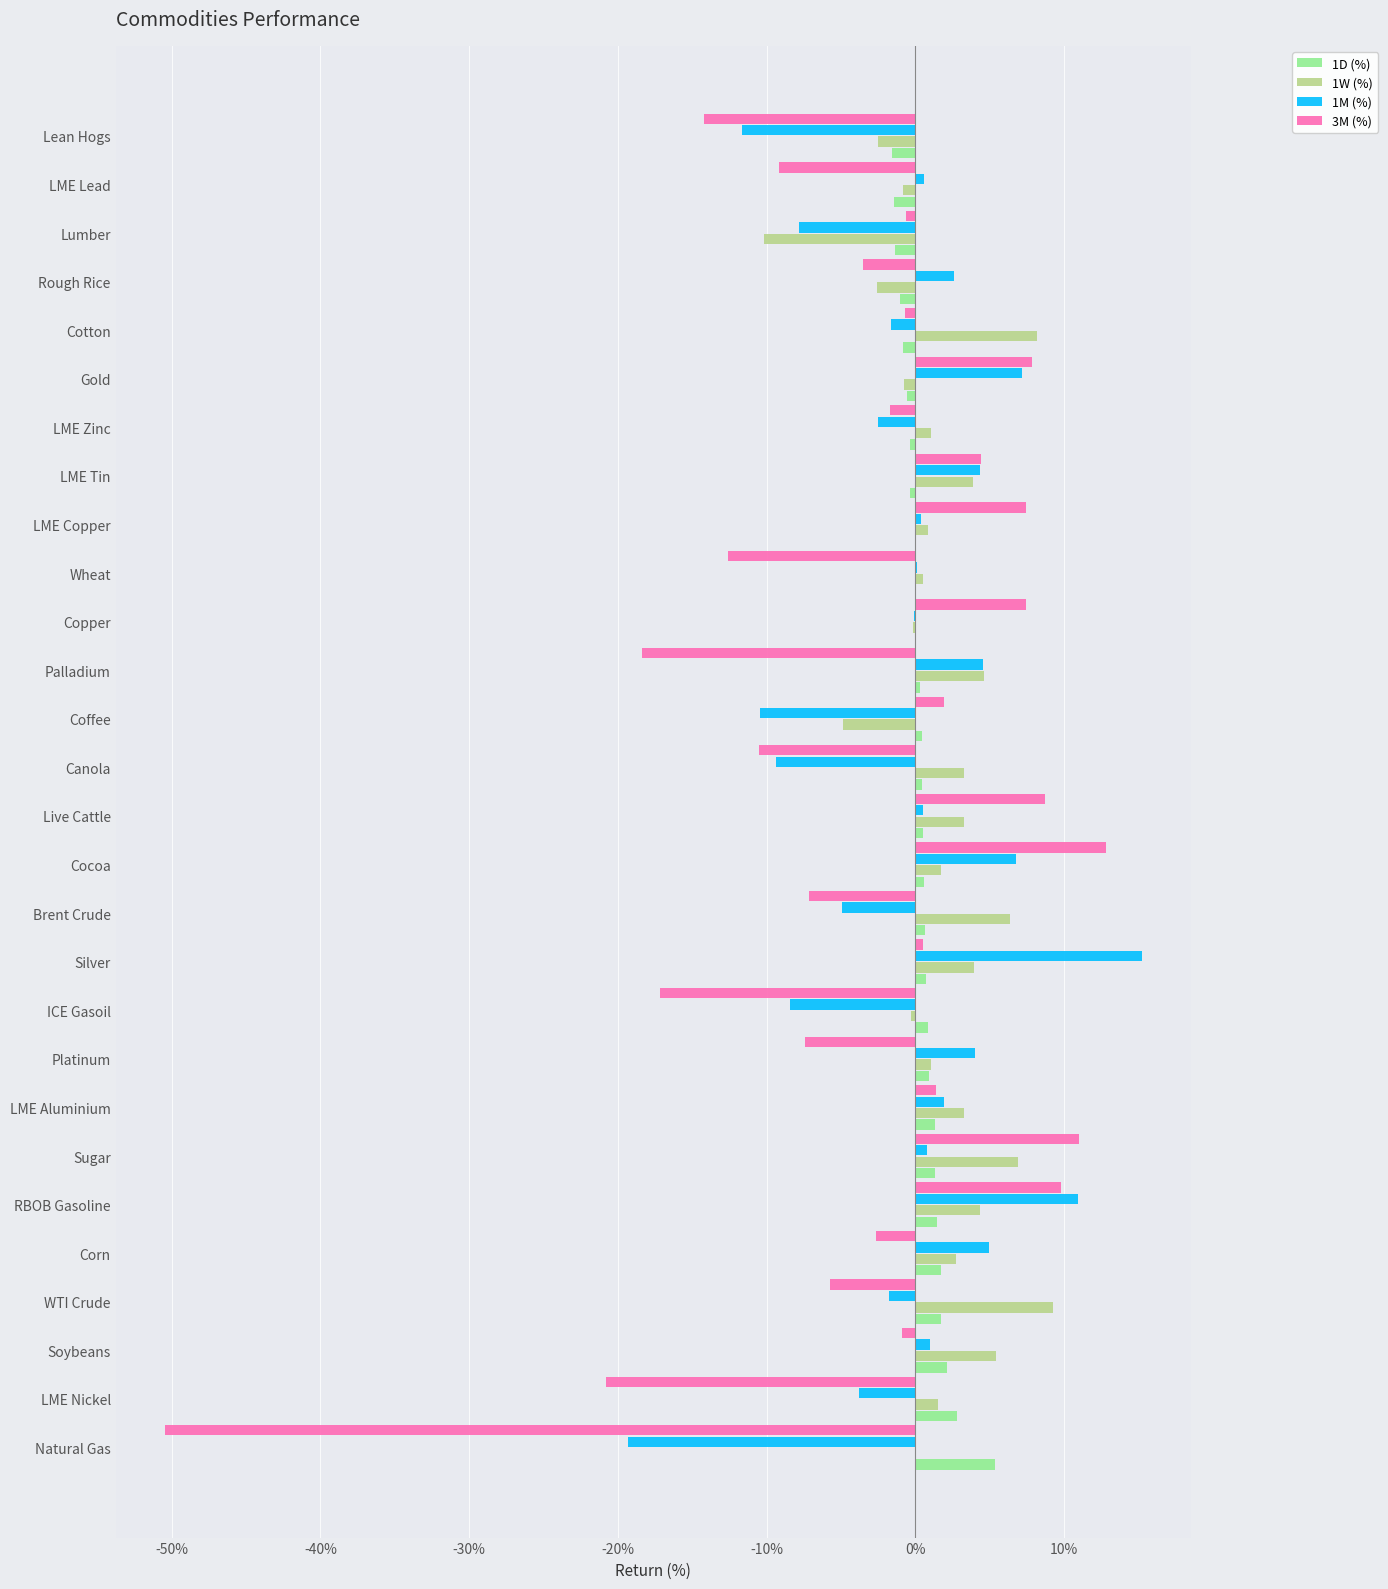

What are all the series names shown in the legend?

1D (%), 1W (%), 1M (%), 3M (%)